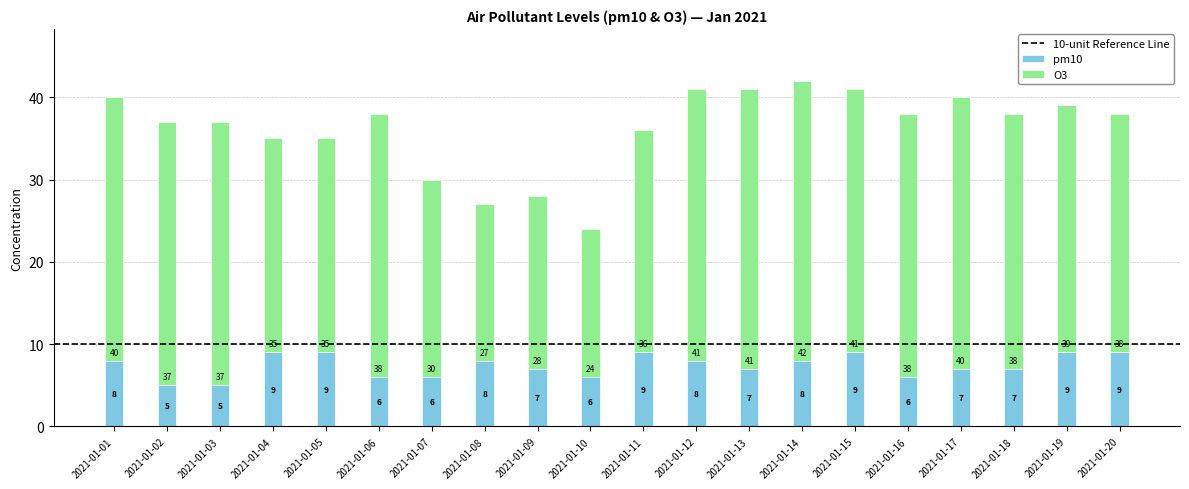

What is the minimum value for pm10?

5